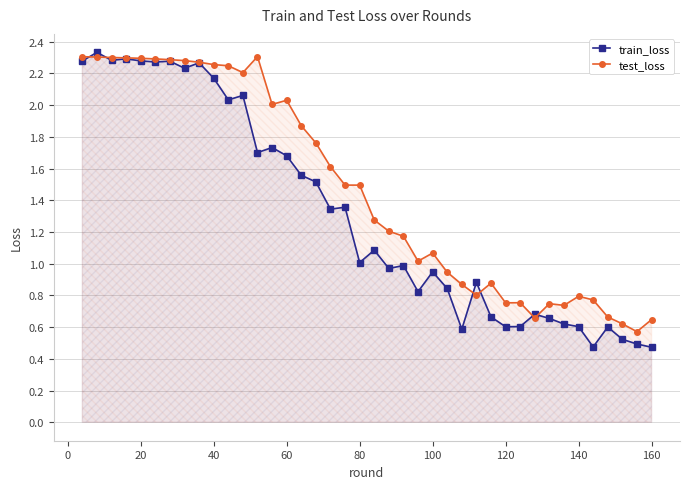

Does the chart display data point markers on the line(s)?

Yes